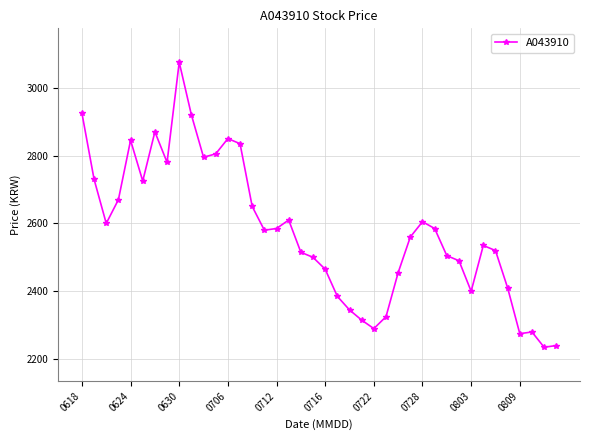

What is the sum of all values?

103085